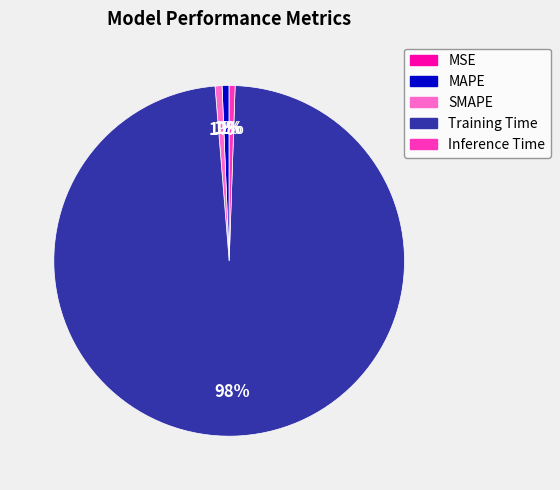

Combined, do Inference Time and Training Time account for over 50%?

Yes